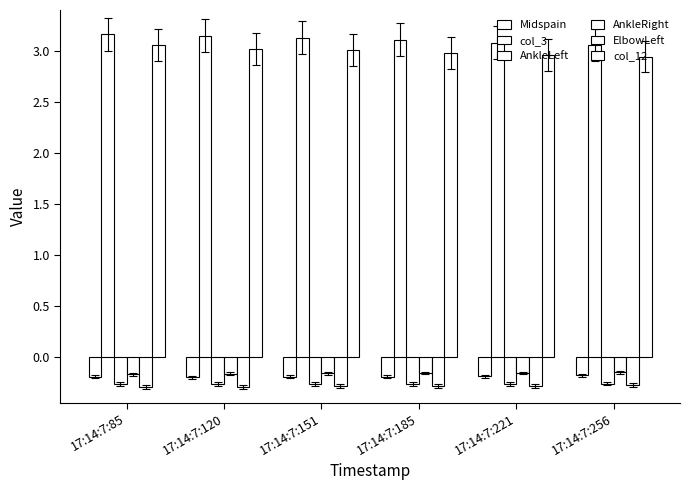

What is the spread (max minus min) of values at 17:14:7:151?

3.4